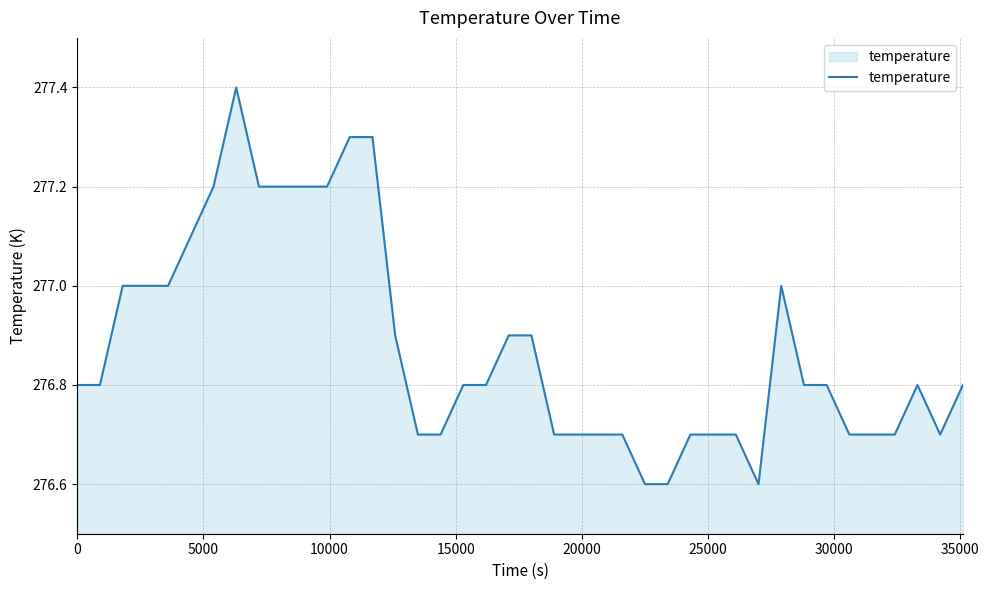

What is the greatest value displayed?

277.4